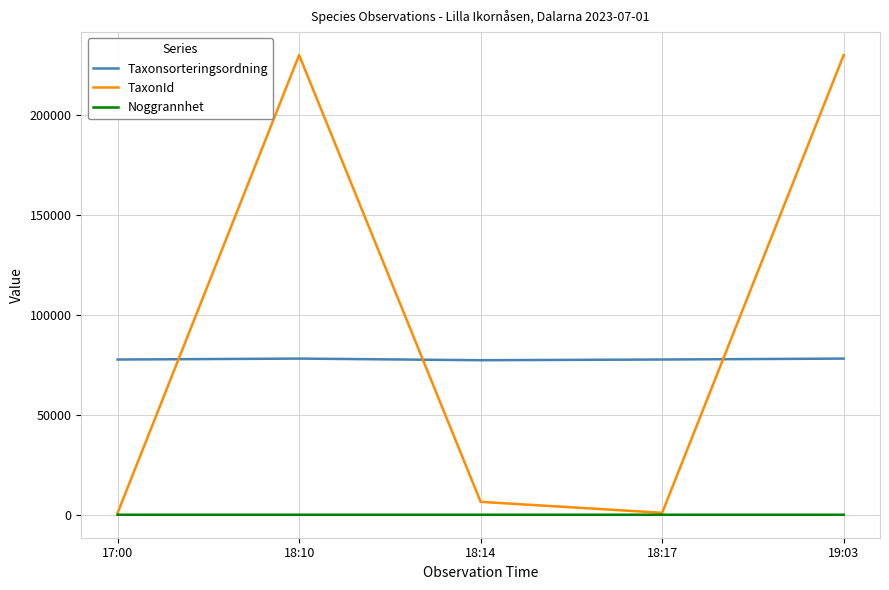

Which series has the largest total across all categories?

TaxonId